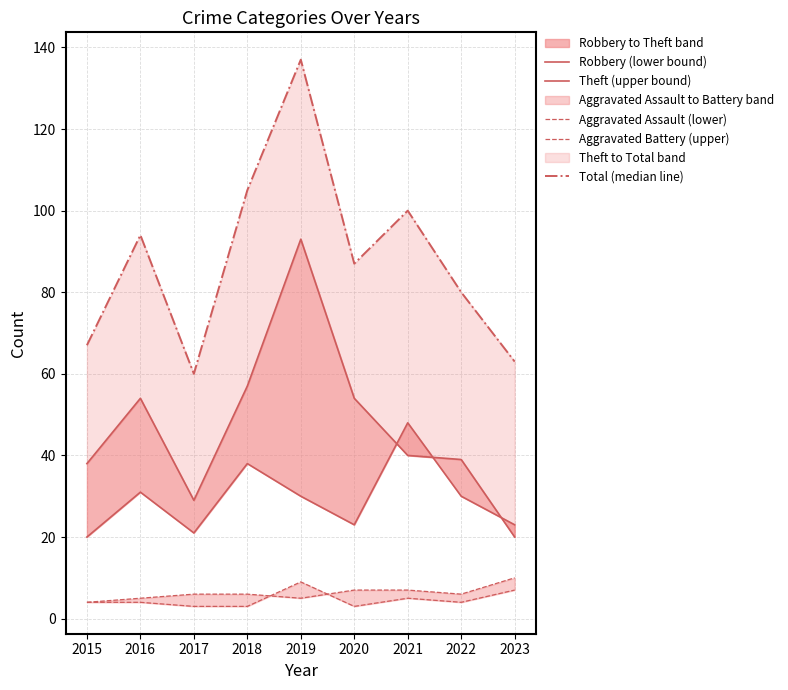

At how many categories does at least one series exceed 25?

9